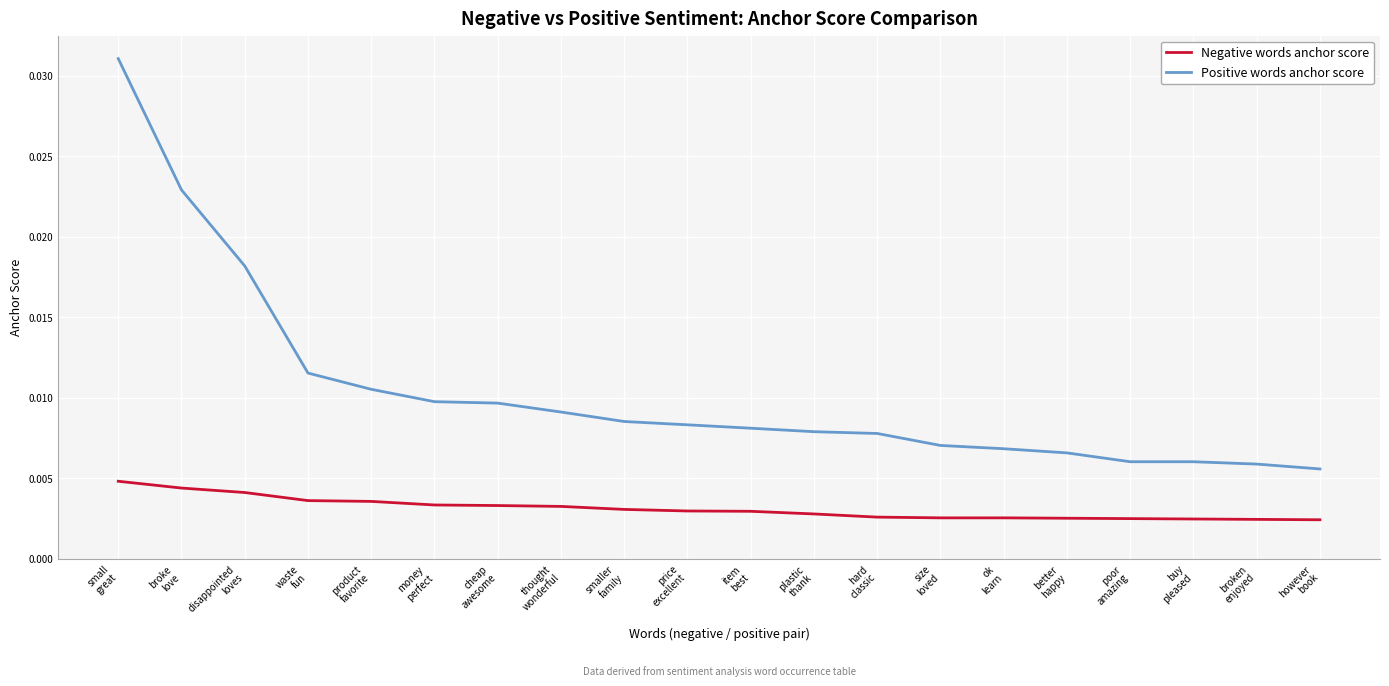

True or false: Positive words anchor score and Negative words anchor score cross at least once.

False